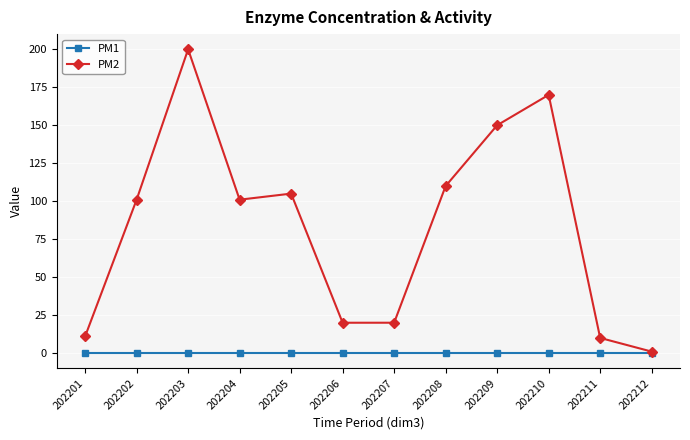

Reading right to left, transcribe all the data shown in this chart.

PM1: 202212=0.0	202211=0.0	202210=0.0	202209=0.0	202208=0.0	202207=0.0	202206=0.0	202205=0.0	202204=0.0	202203=0.0	202202=0.0	202201=0.0
PM2: 202212=1.0	202211=10.0	202210=170.0	202209=150.0	202208=110.0	202207=20.0	202206=20.0	202205=105.0	202204=101.0	202203=200.0	202202=101.0	202201=11.0